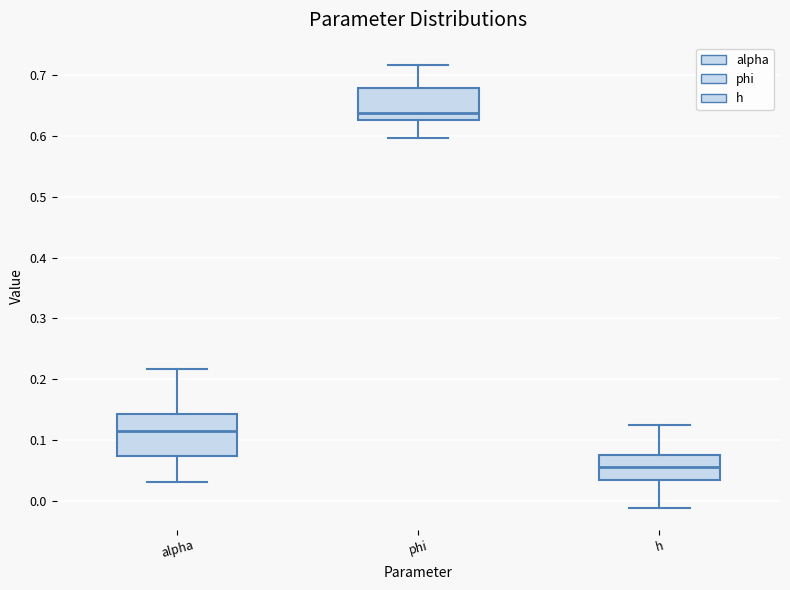

Which box's median line is the lowest?

h